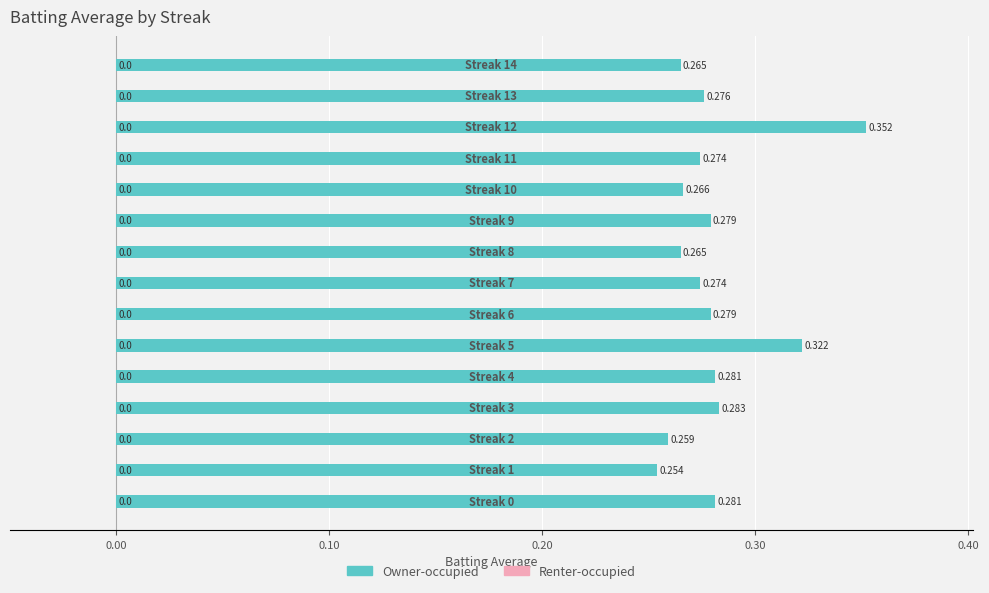

Does the chart contain any negative values?

No